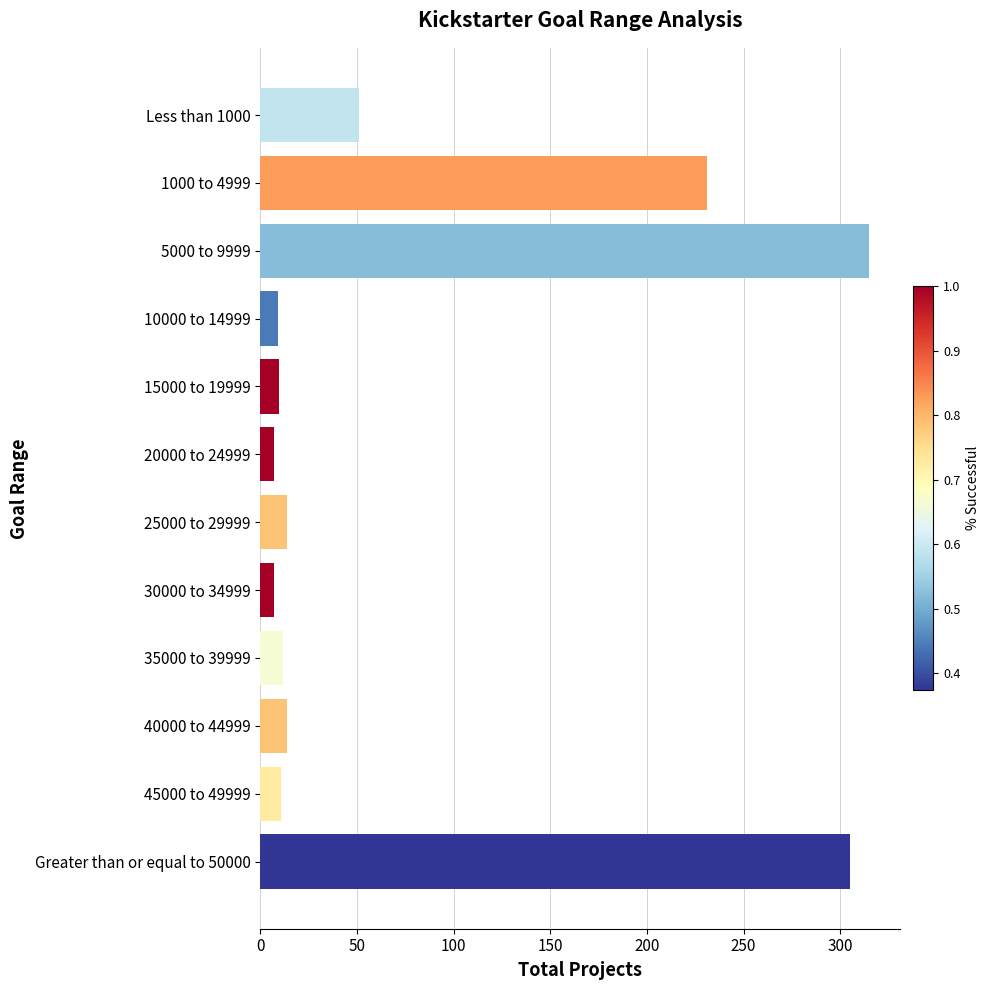

The chart shows a value of 231 at 1000 to 4999. True or false?

True